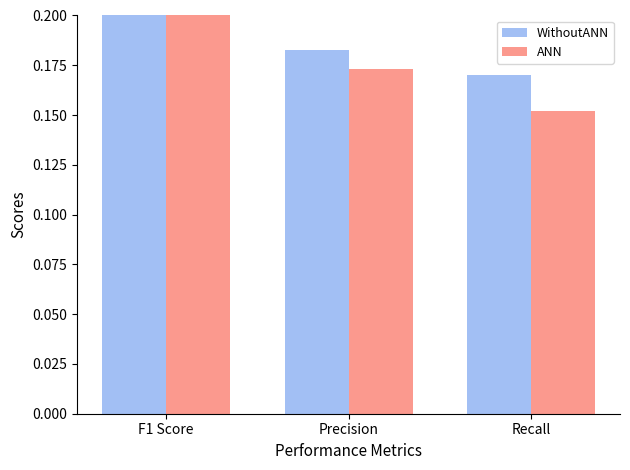

What position from the left is Precision?

2